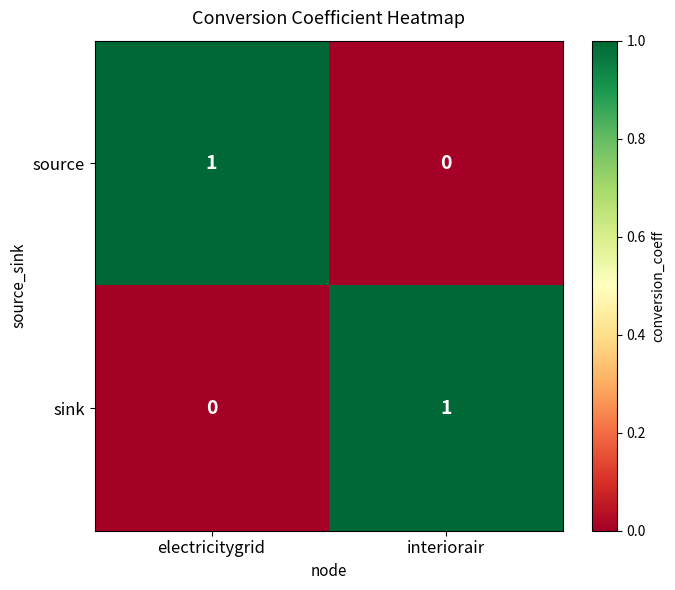

At which label does sink reach its peak?

interiorair